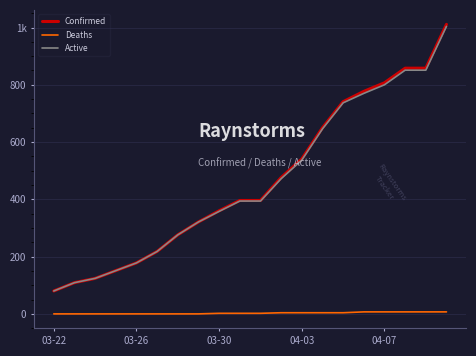

What is the lowest value of the Active series?

80